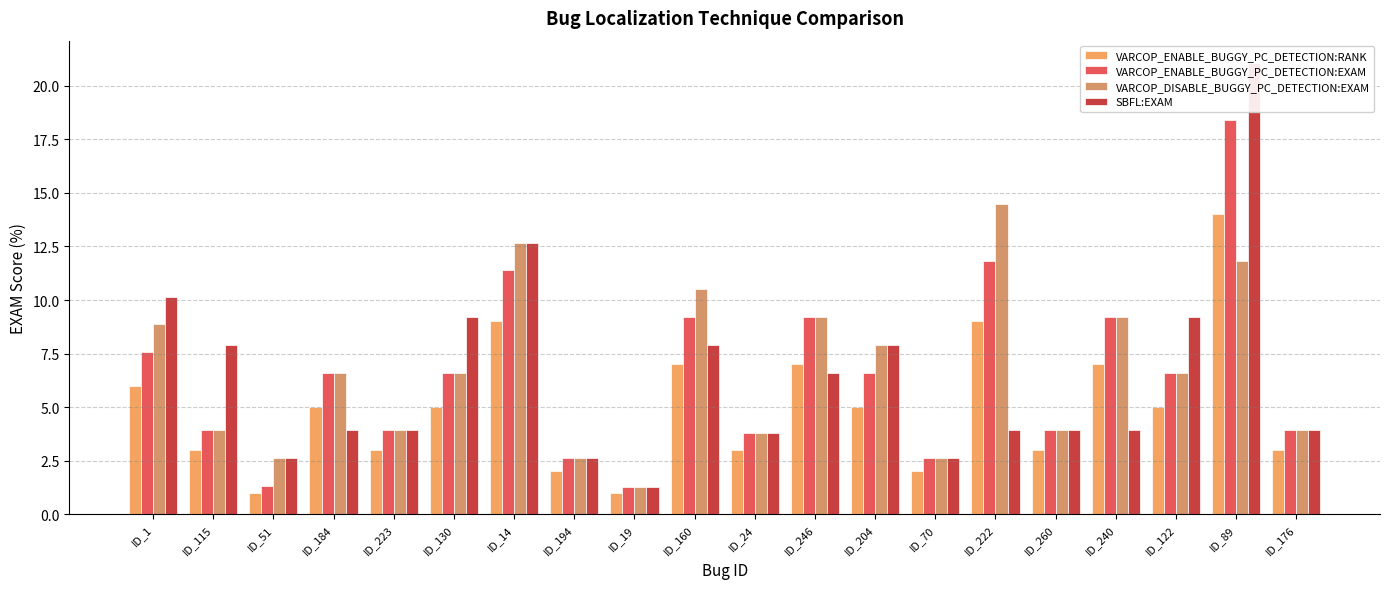

Where is VARCOP_ENABLE_BUGGY_PC_DETECTION:RANK nearest to the value 7?

ID_160